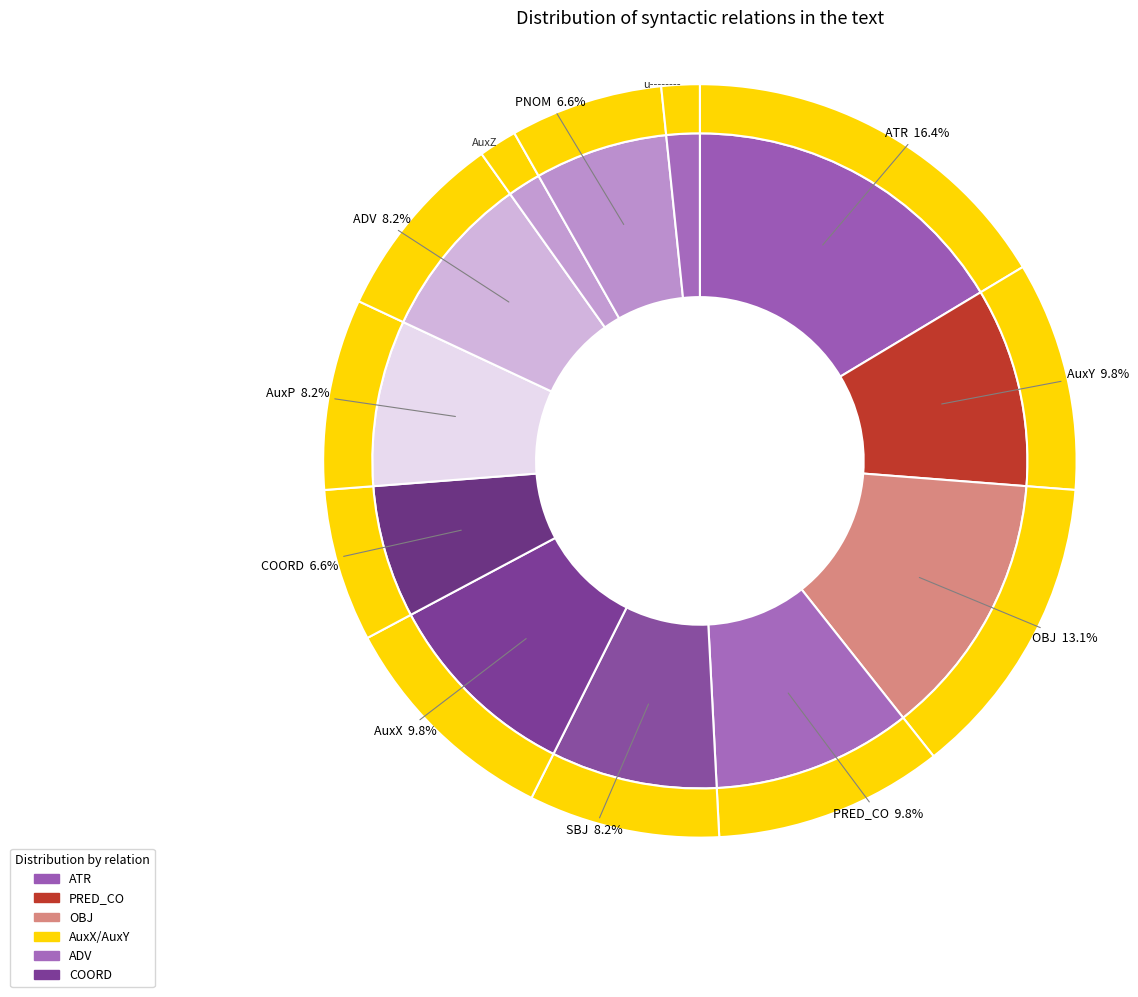

Rank the categories by value from lowest to highest.

AuxZ, u--------, COORD, PNOM, SBJ, AuxP, ADV, AuxY, PRED_CO, AuxX, OBJ, ATR